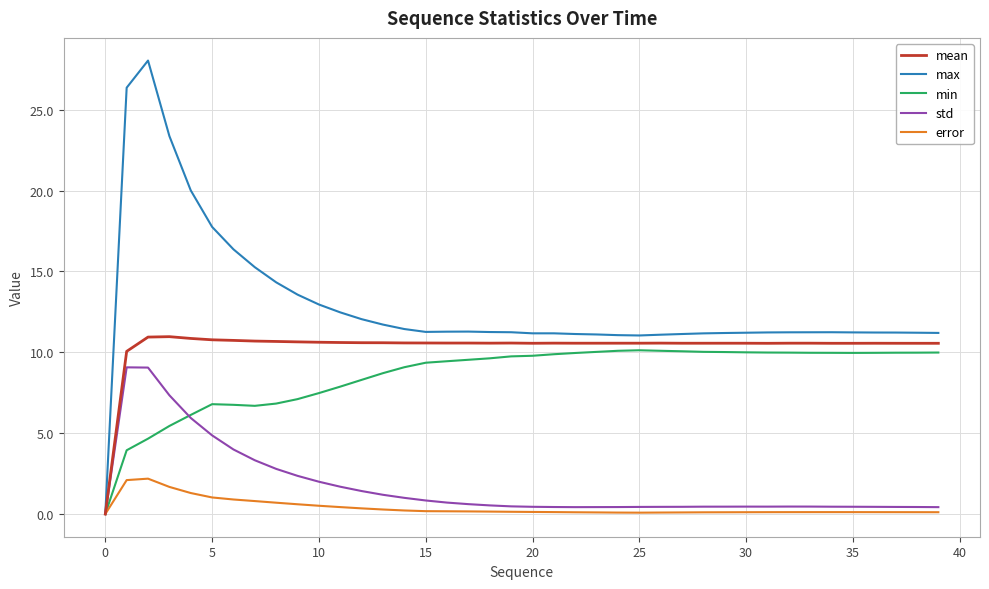

Which series has the widest spread of values?

max